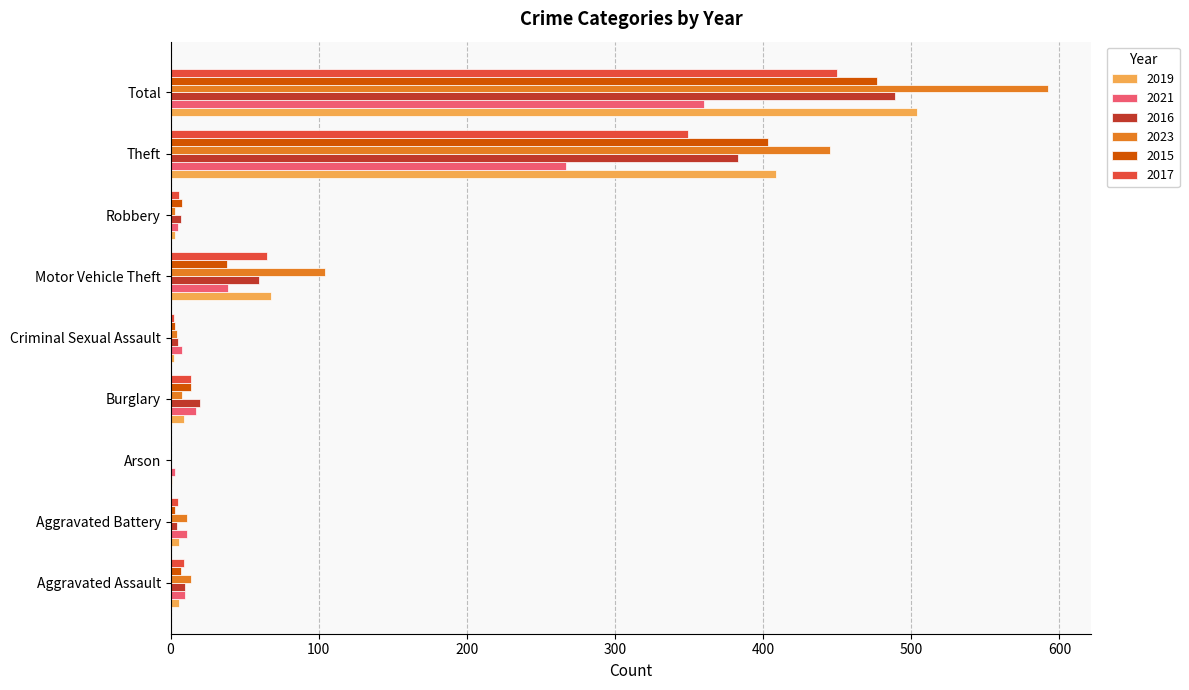

Is it true that 2016 equals 20 at Burglary?

True